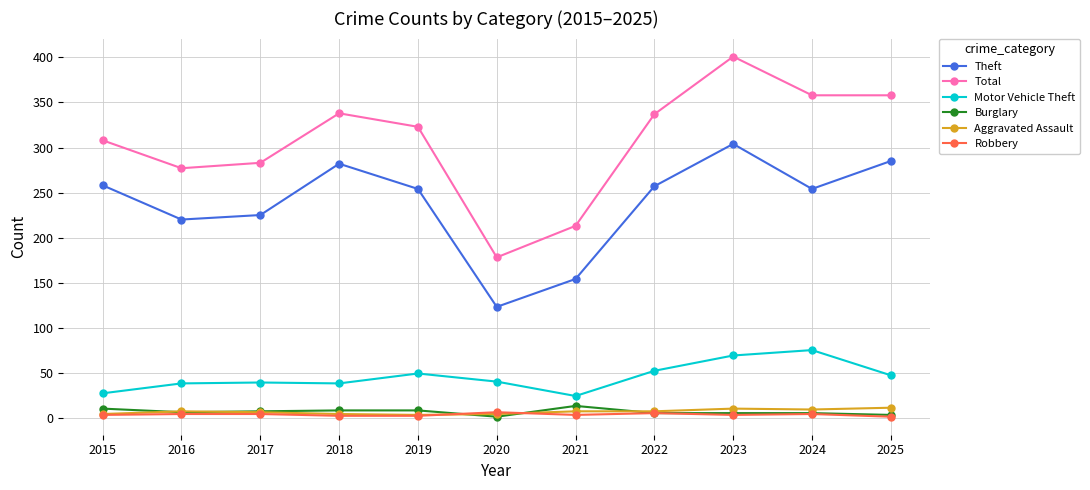

What is the maximum value for Total?

401